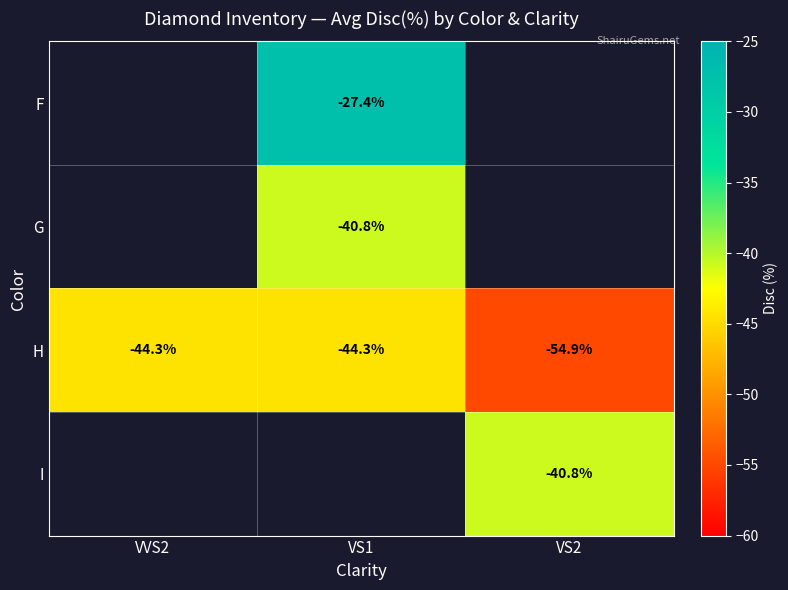

Is the value of F at VS1 greater than the value of H at VS2?

Yes